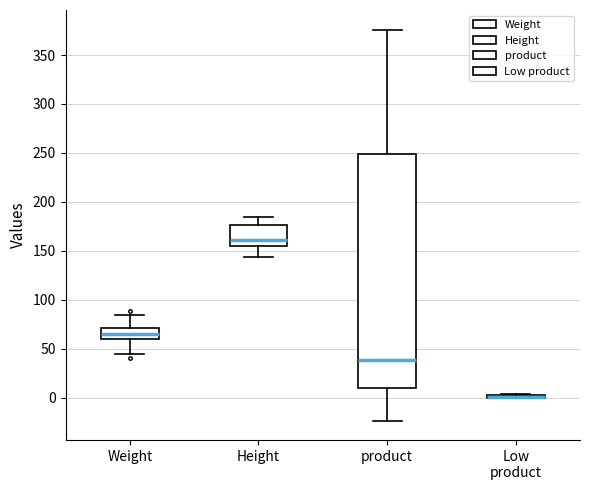

Comparing the boxes themselves (not the whiskers), which one is the tallest?

product